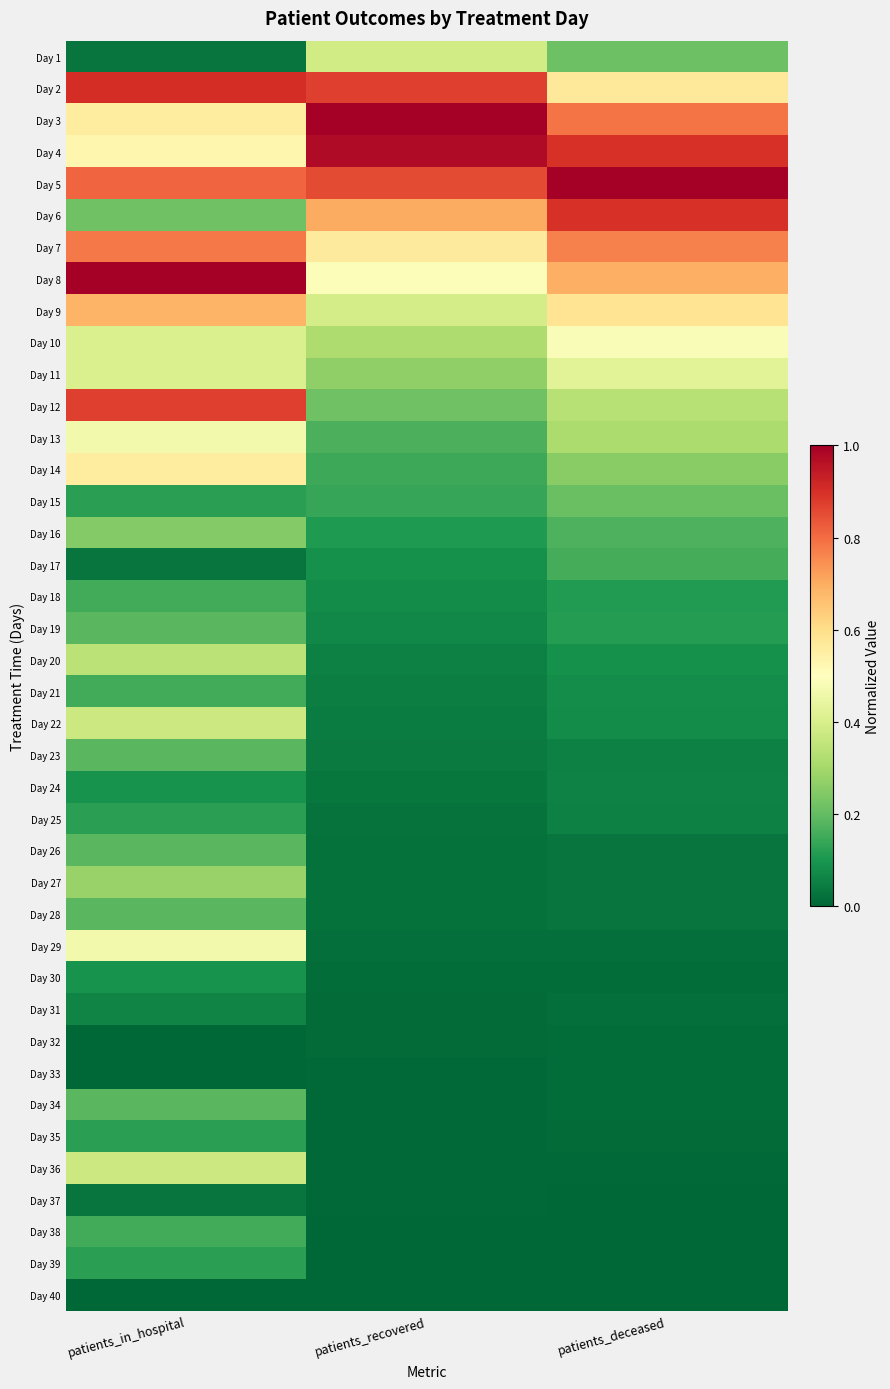

At which category is the sum across all series the highest?

patients_in_hospital